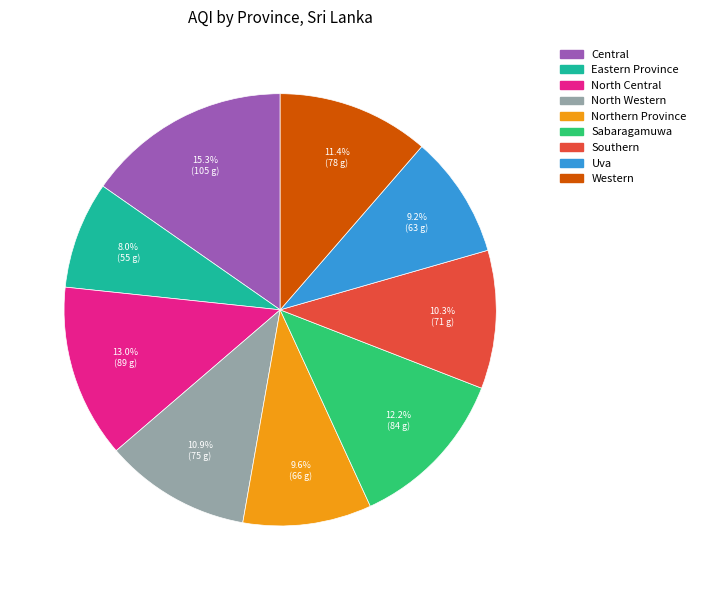

Approximately how many times larger is the value at Western compared to Northern Province?

1.2